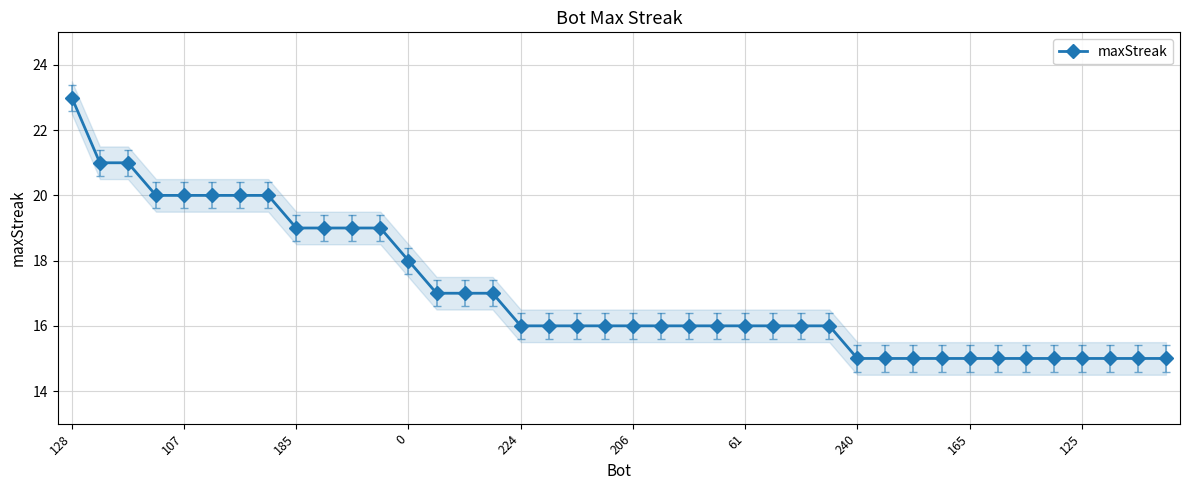

True or false: the data has more than 1 interior local peaks.

False